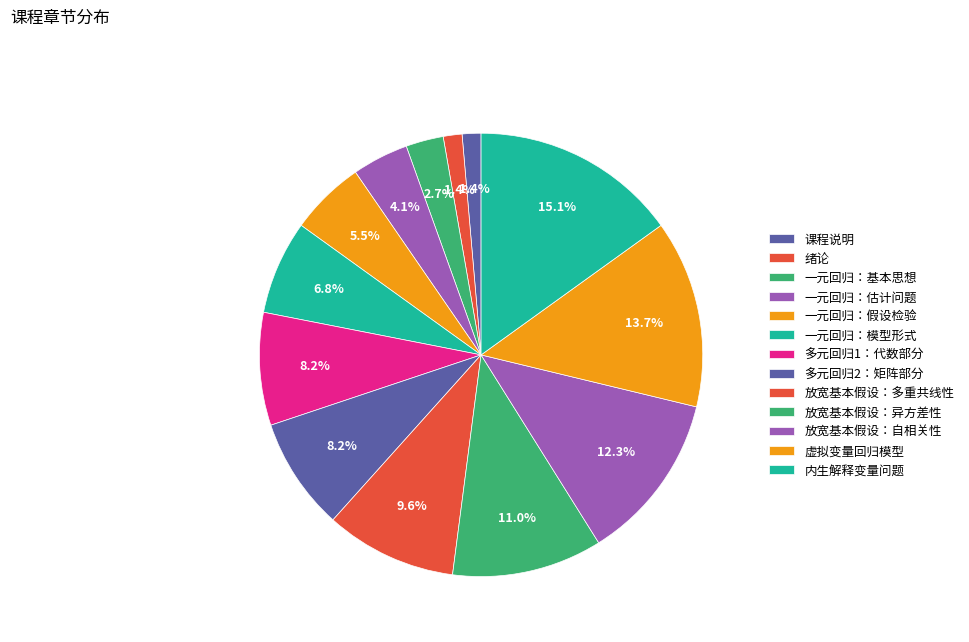

What is the ratio of the value at 内生解释变量问题 to the value at 多元回归1：代数部分?

1.8